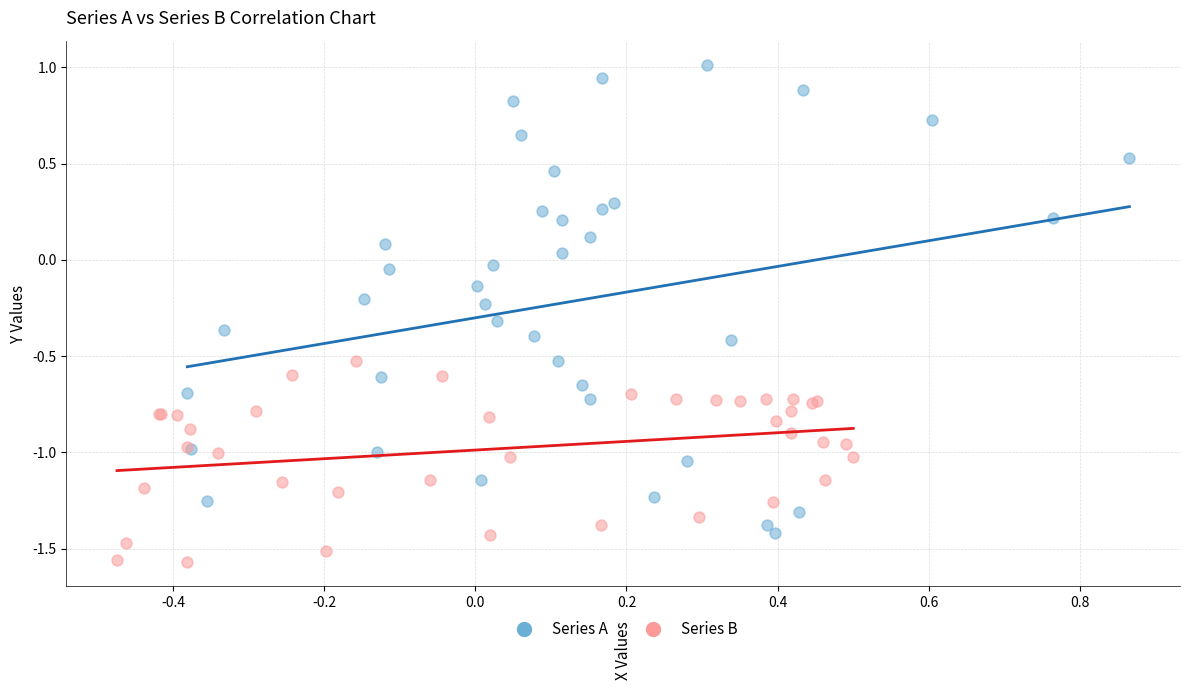

Which series reaches the maximum Y coordinate?

Series A